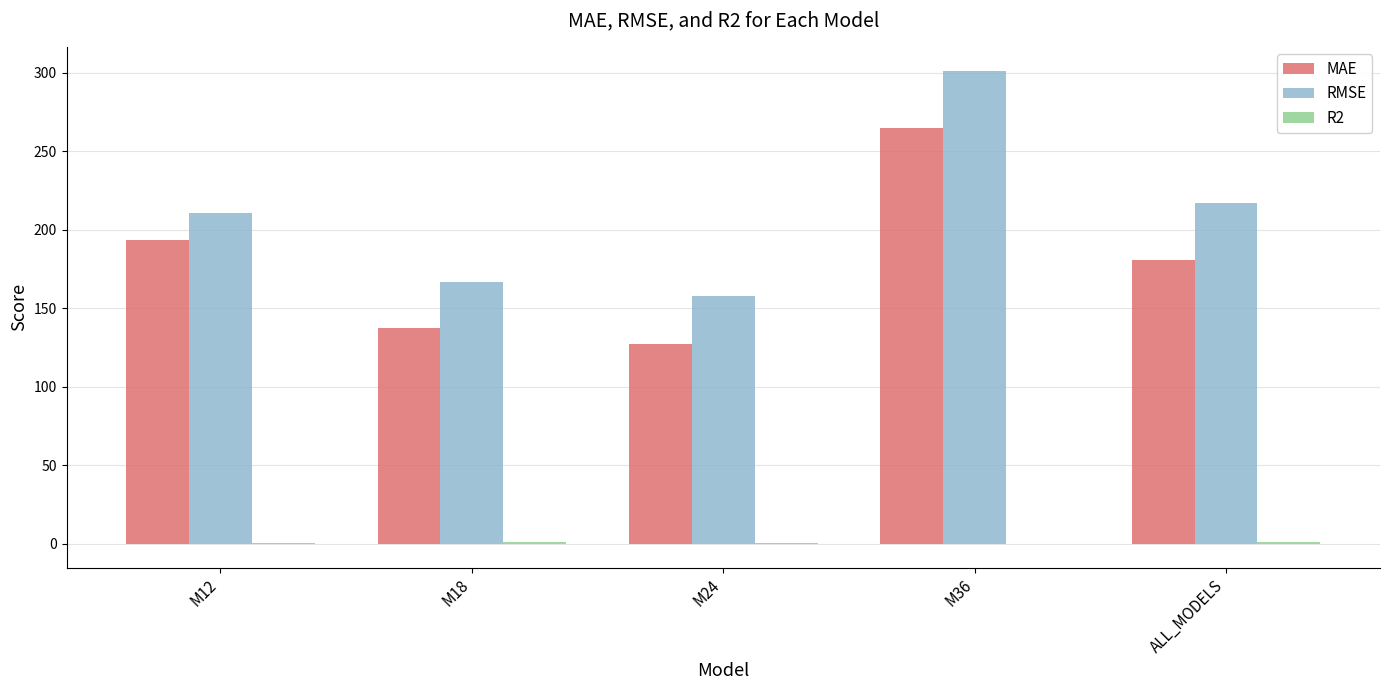

Which label corresponds to the largest value in the chart?

M36